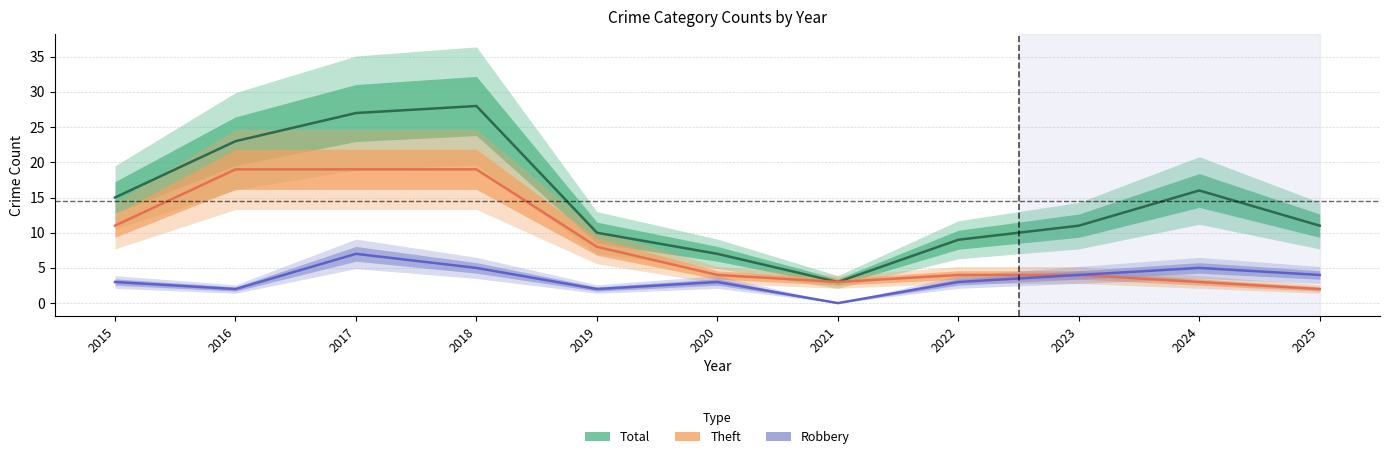

True or false: Theft has a value of 19 at 2018.

True